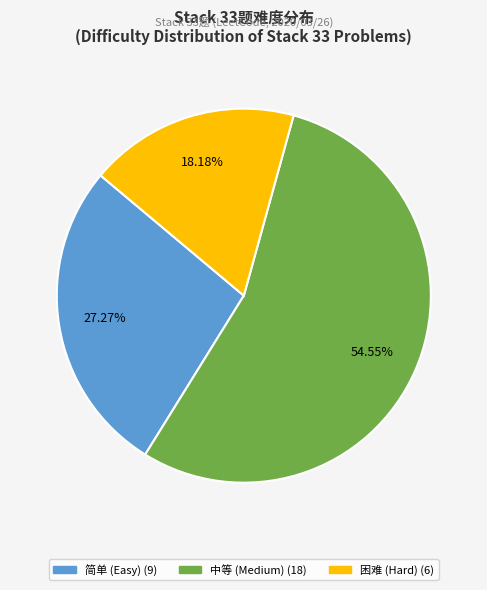

Between 中等 and 简单, which is larger?

中等